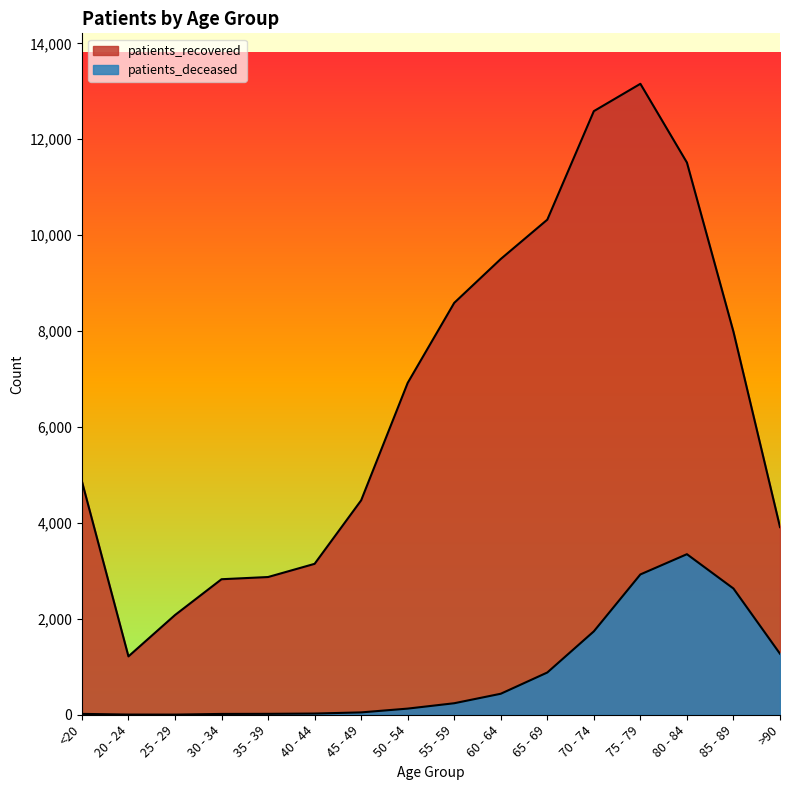

At which category does patients_deceased reach its first local peak?

80 - 84